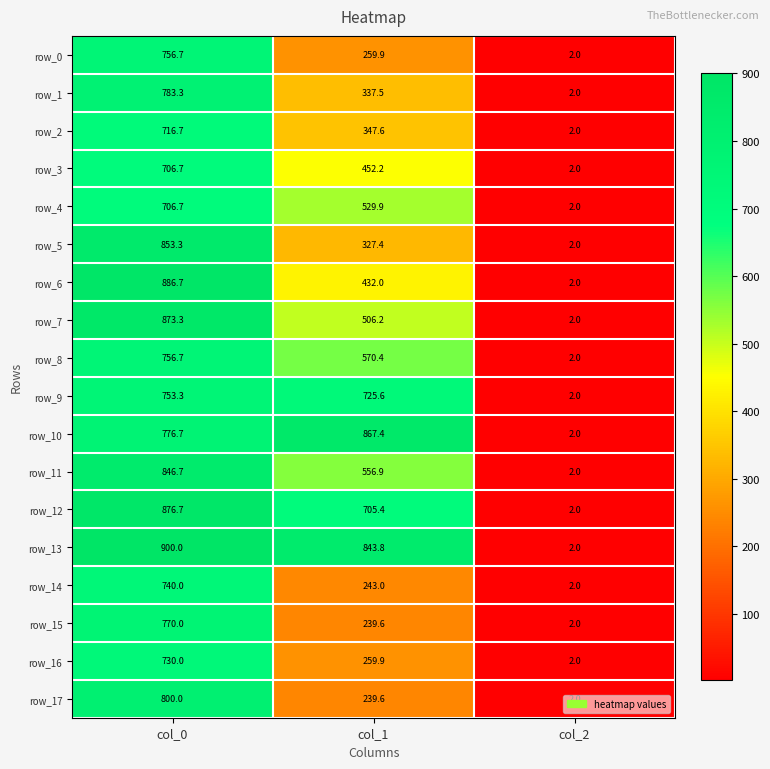

The value of row_9 at col_2 is 1.1. True or false?

False